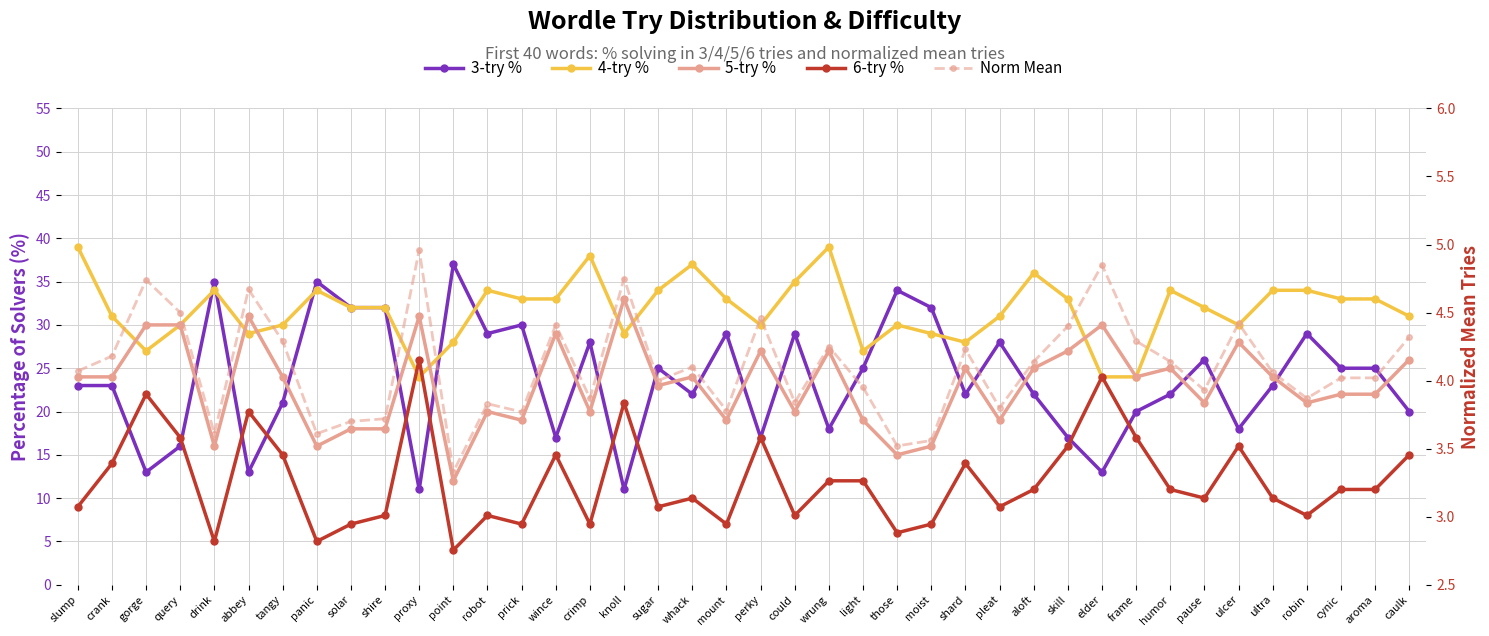

Between solar and skill, which series saw the biggest shift?

3-try %